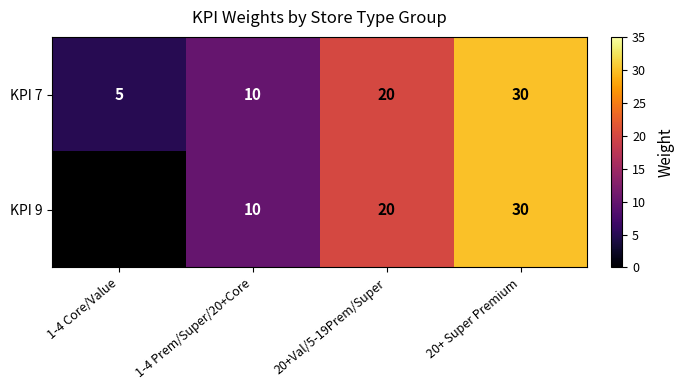

What is the approximate value of KPI 7 at 20+ Super Premium?

30.0